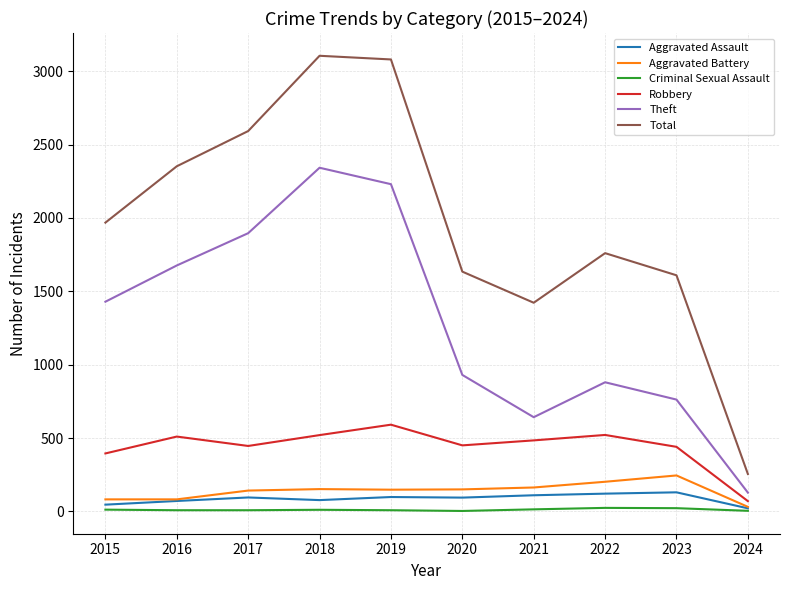

Which series has the largest range (max minus min)?

Total